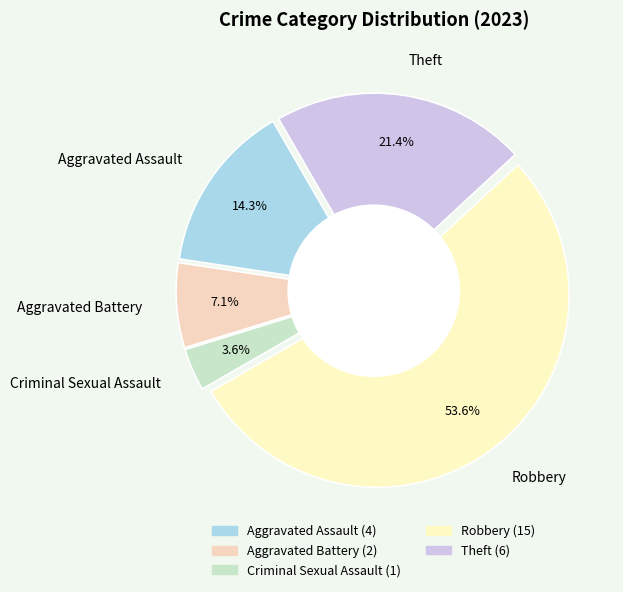

To the nearest percent, what is the difference between the largest and smallest slice percentages?

50%